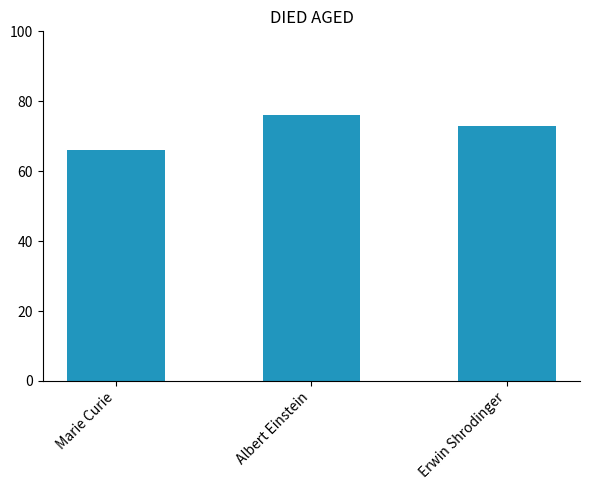

Which label corresponds to the smallest value in the chart?

Marie Curie